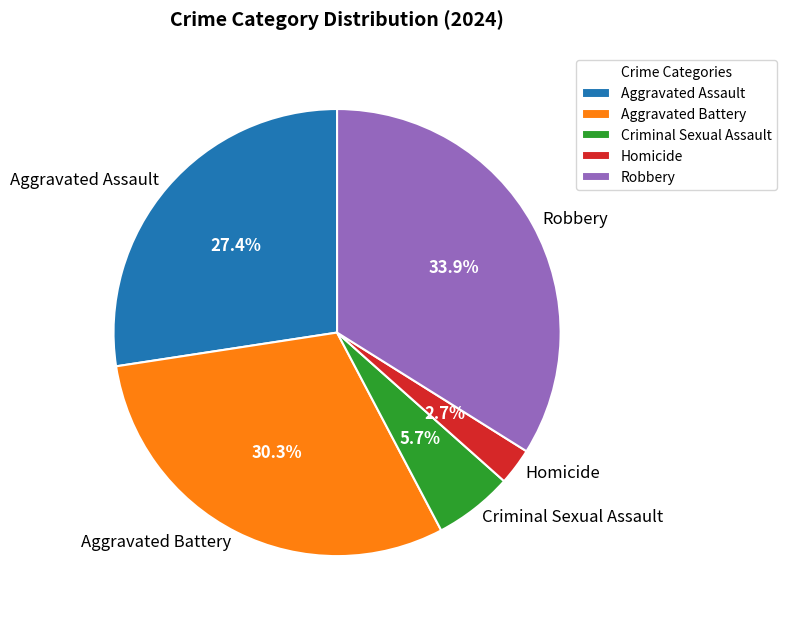

What is the smallest slice in the pie chart?

Homicide